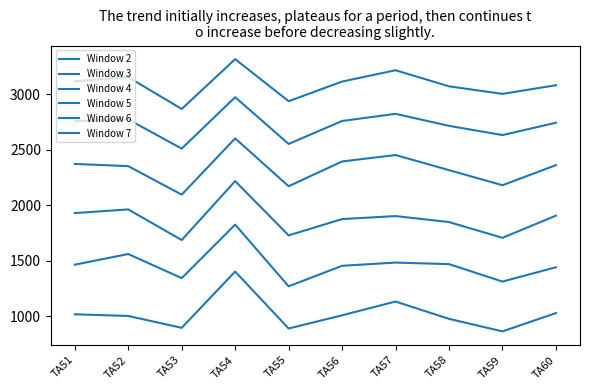

What is the average value of the Window 6 series?

2725